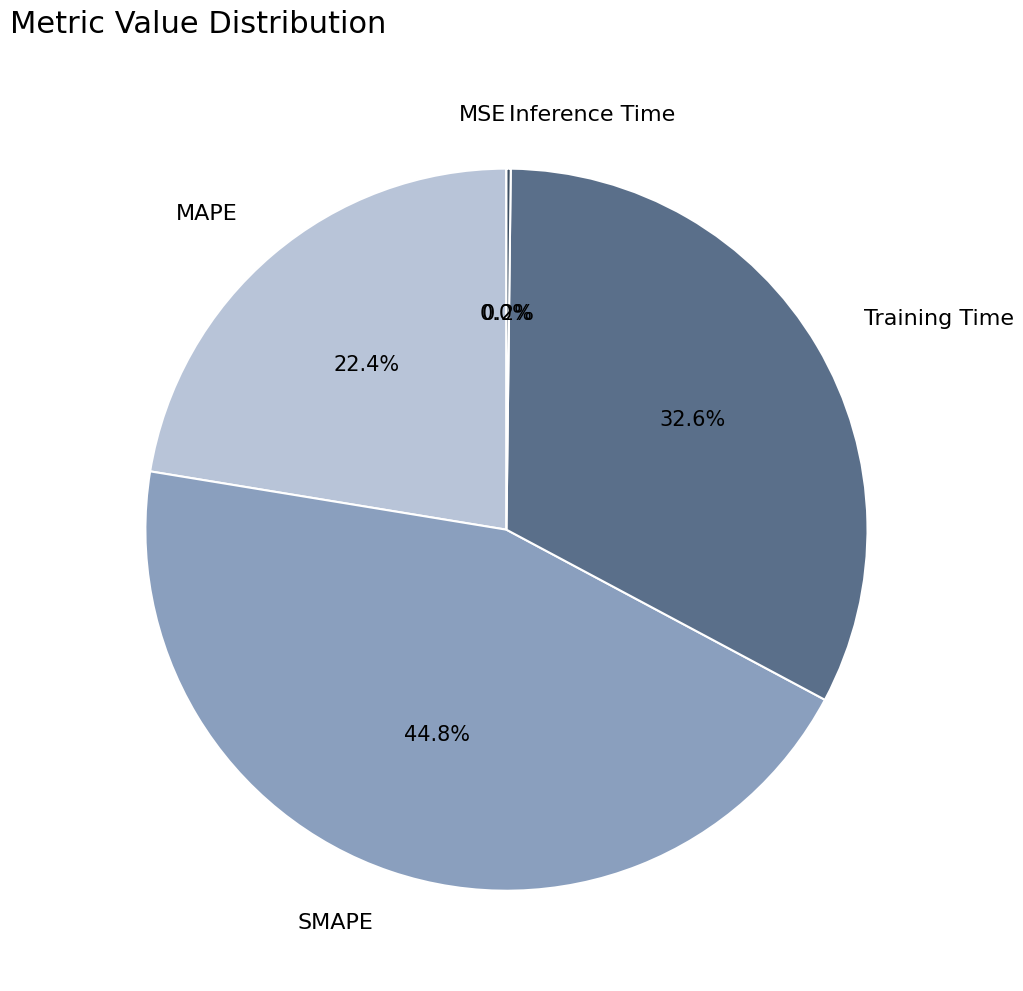

What is the ratio of the value at Training Time to the value at SMAPE?

0.7